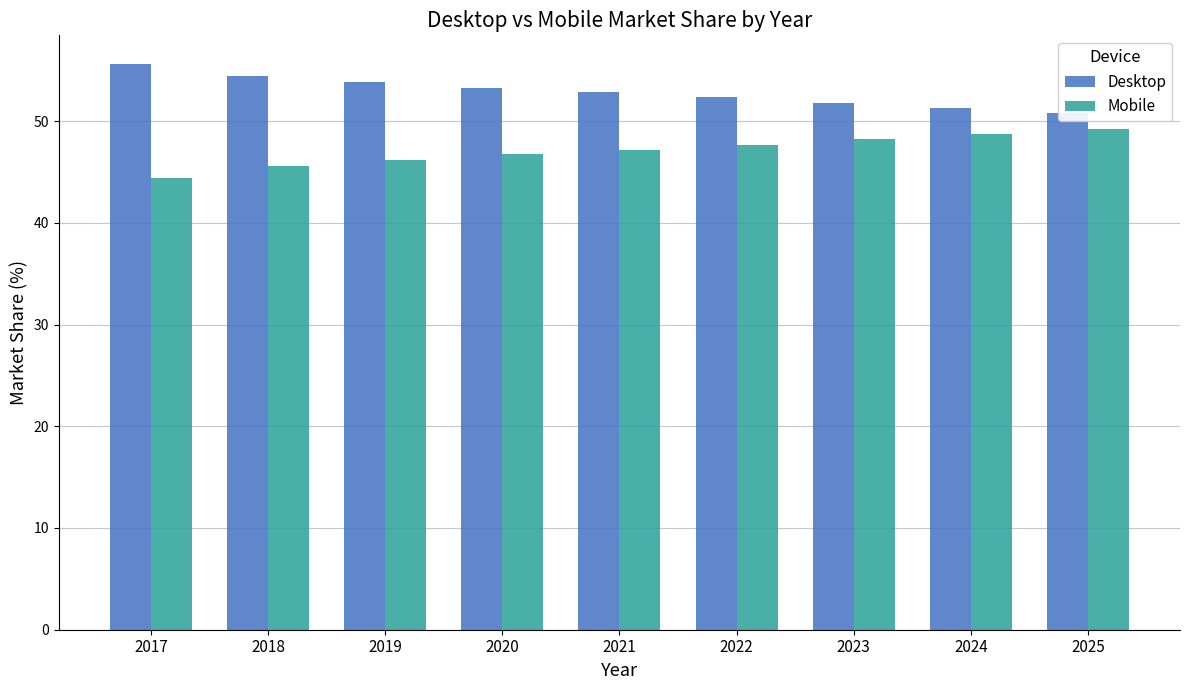

Rank the series at 2018 from highest to lowest value.

Desktop, Mobile